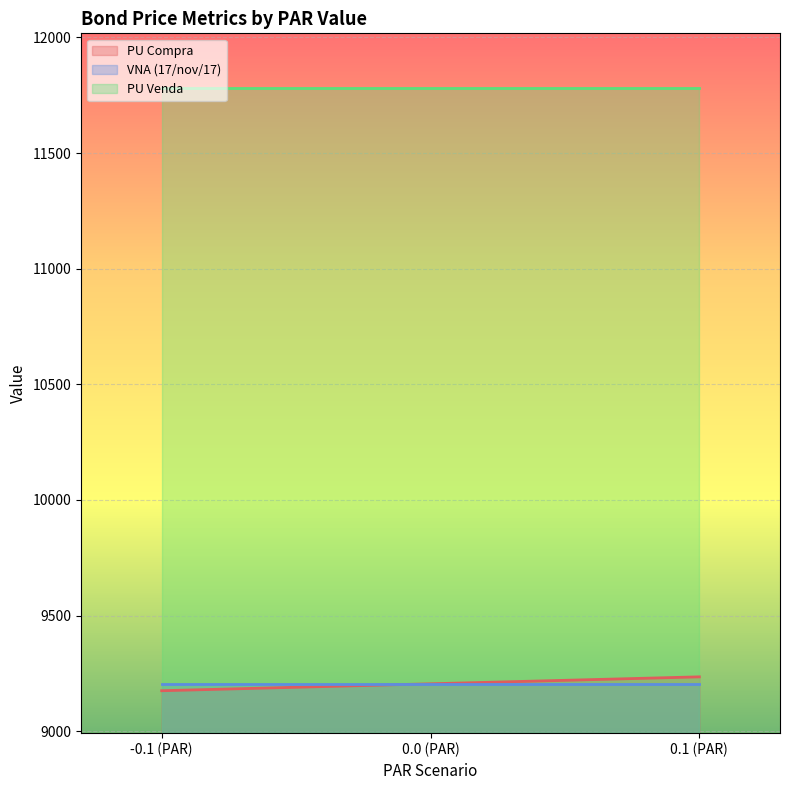

Where is VNA (17/nov/17) nearest to the value 9204?

-0.1 (PAR)